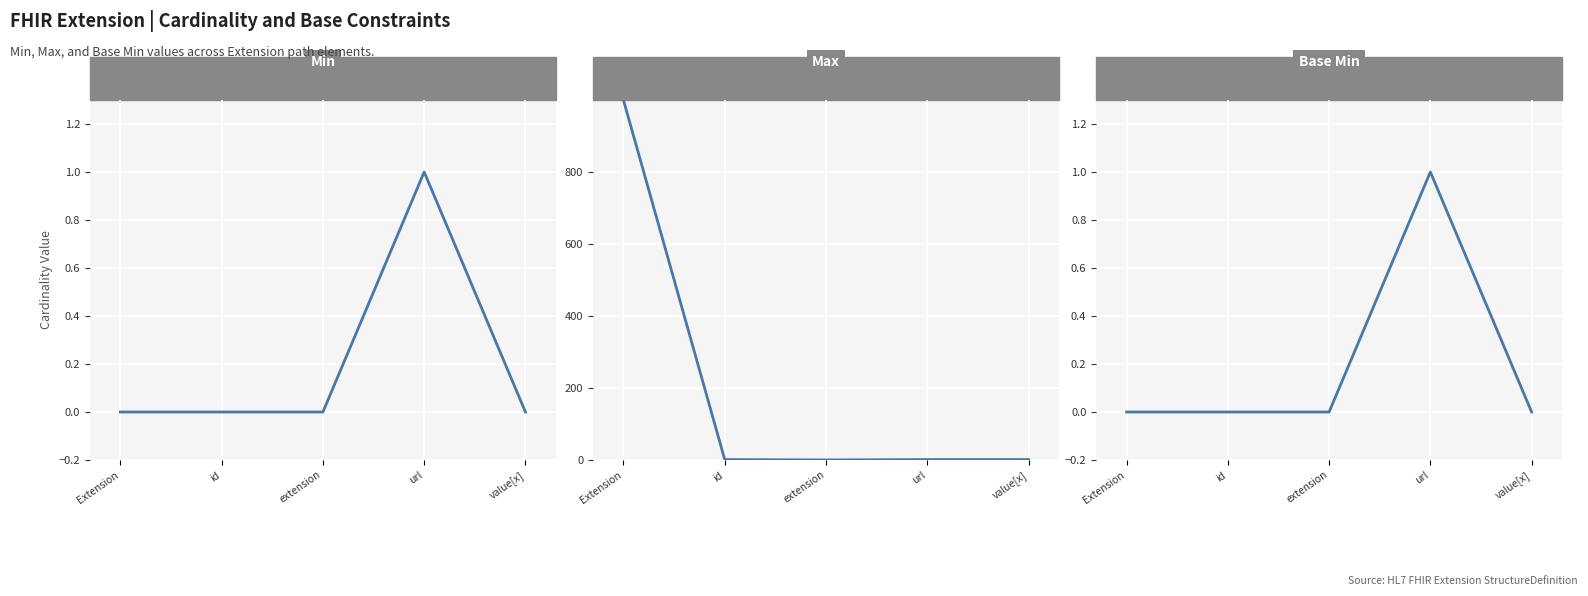

Which has a higher value, Extension or id?

Extension